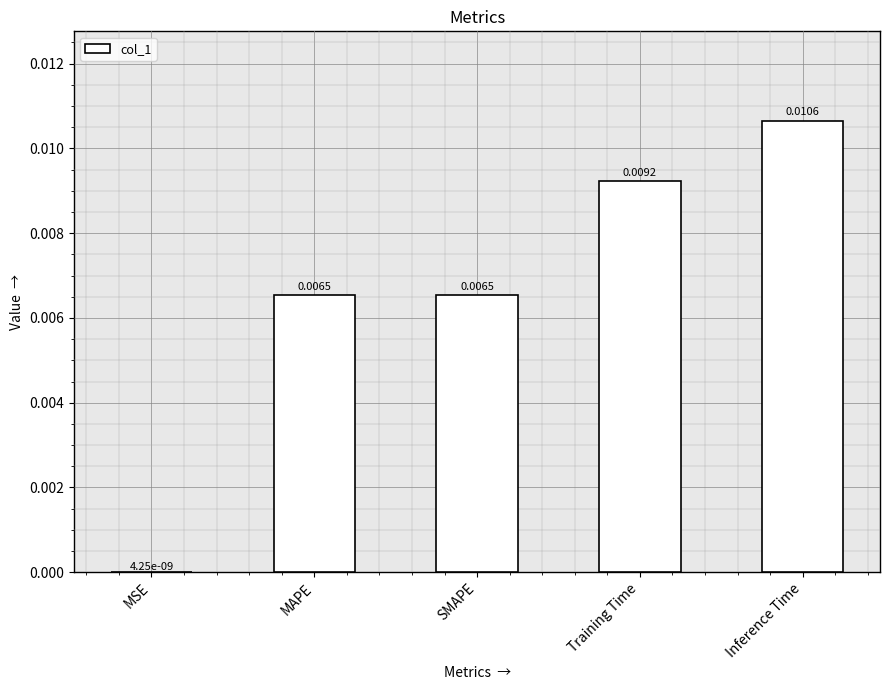

Between MAPE and Training Time, which is larger?

Training Time